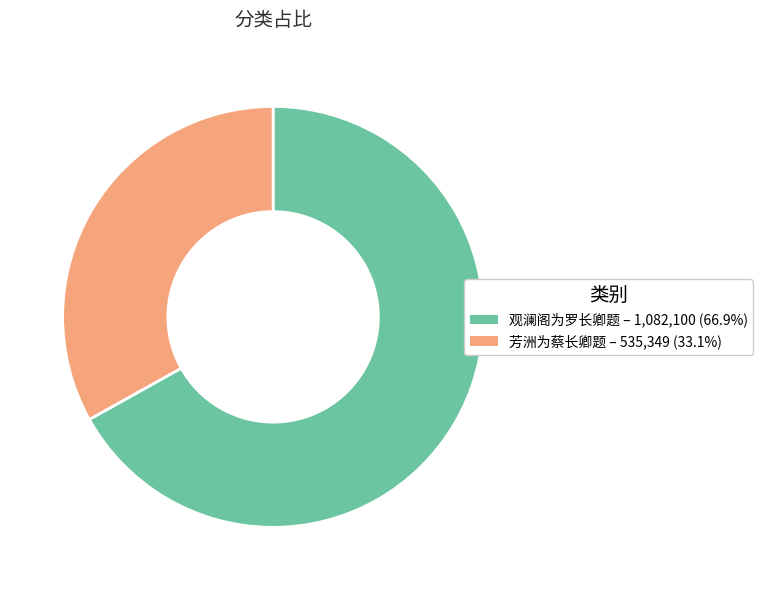

Which slice is the largest?

观澜阁为罗长卿题